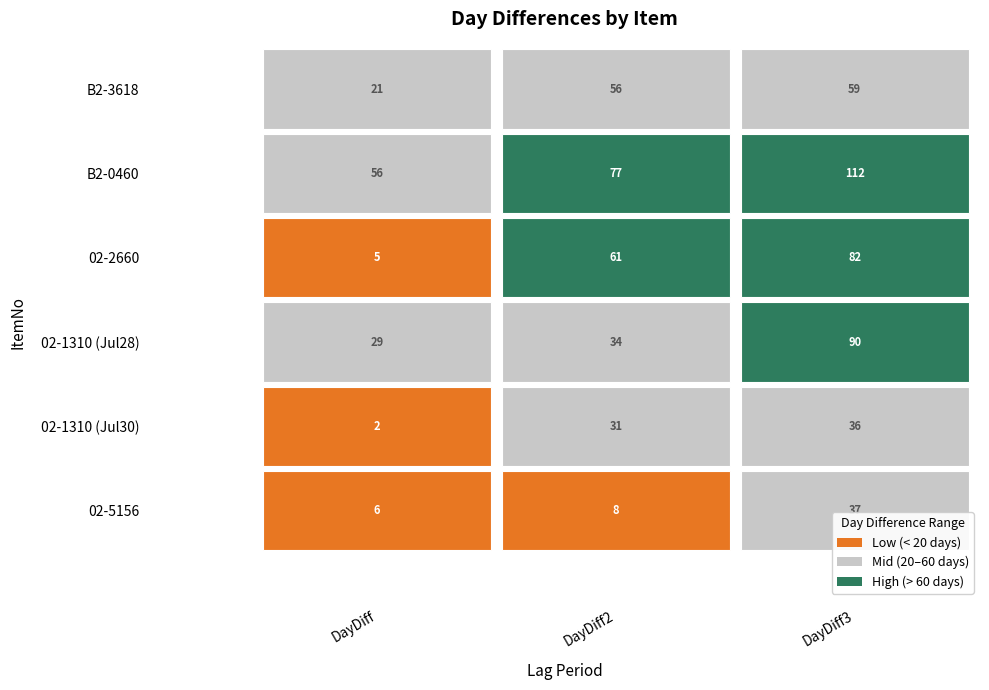

What is the highest value of the 02-1310_a series?

90